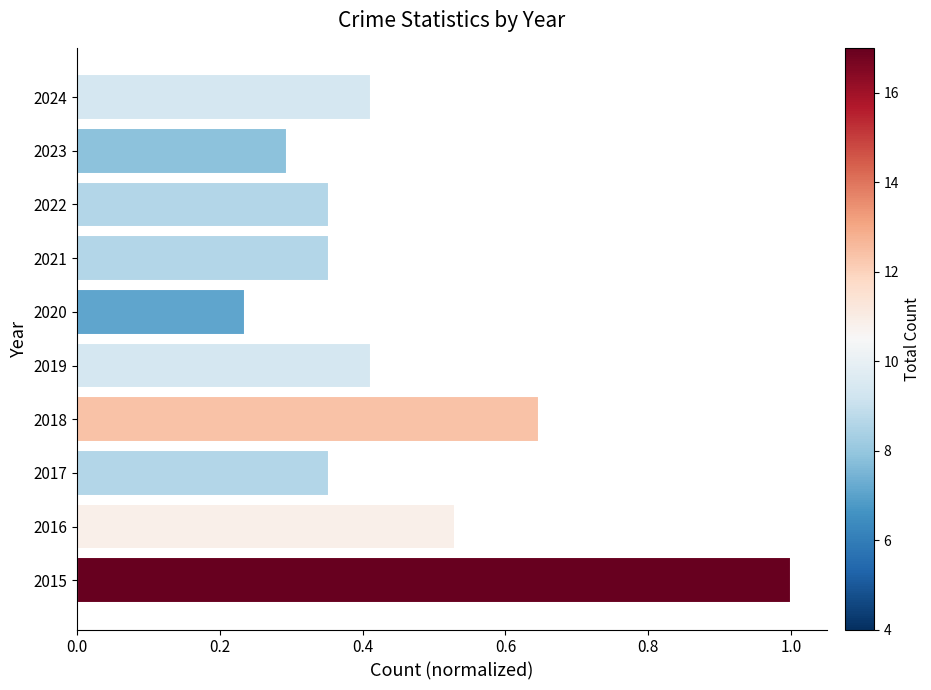

How many bars are there in total?

10